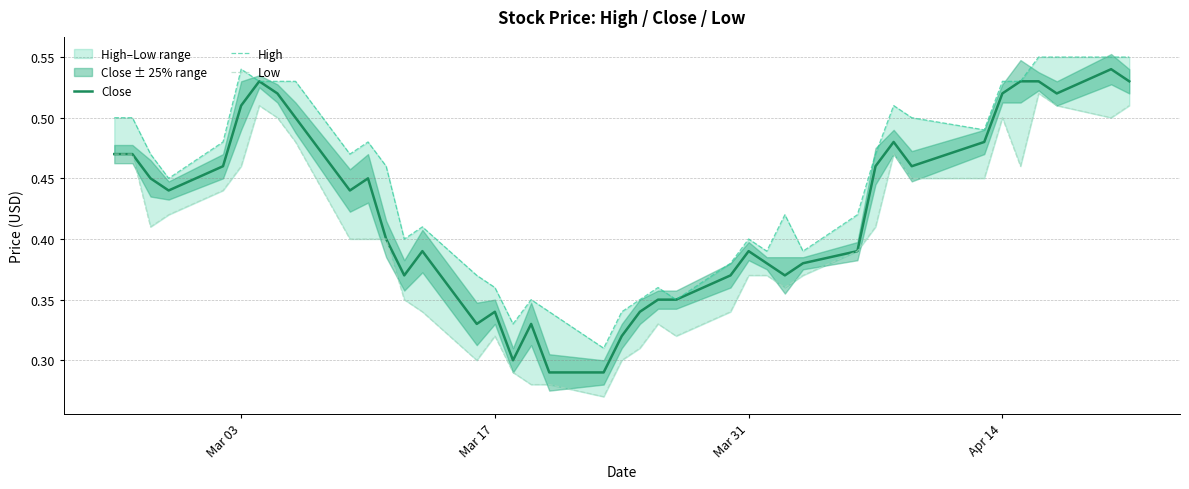

The value of Close at 13 is 0.6. True or false?

False